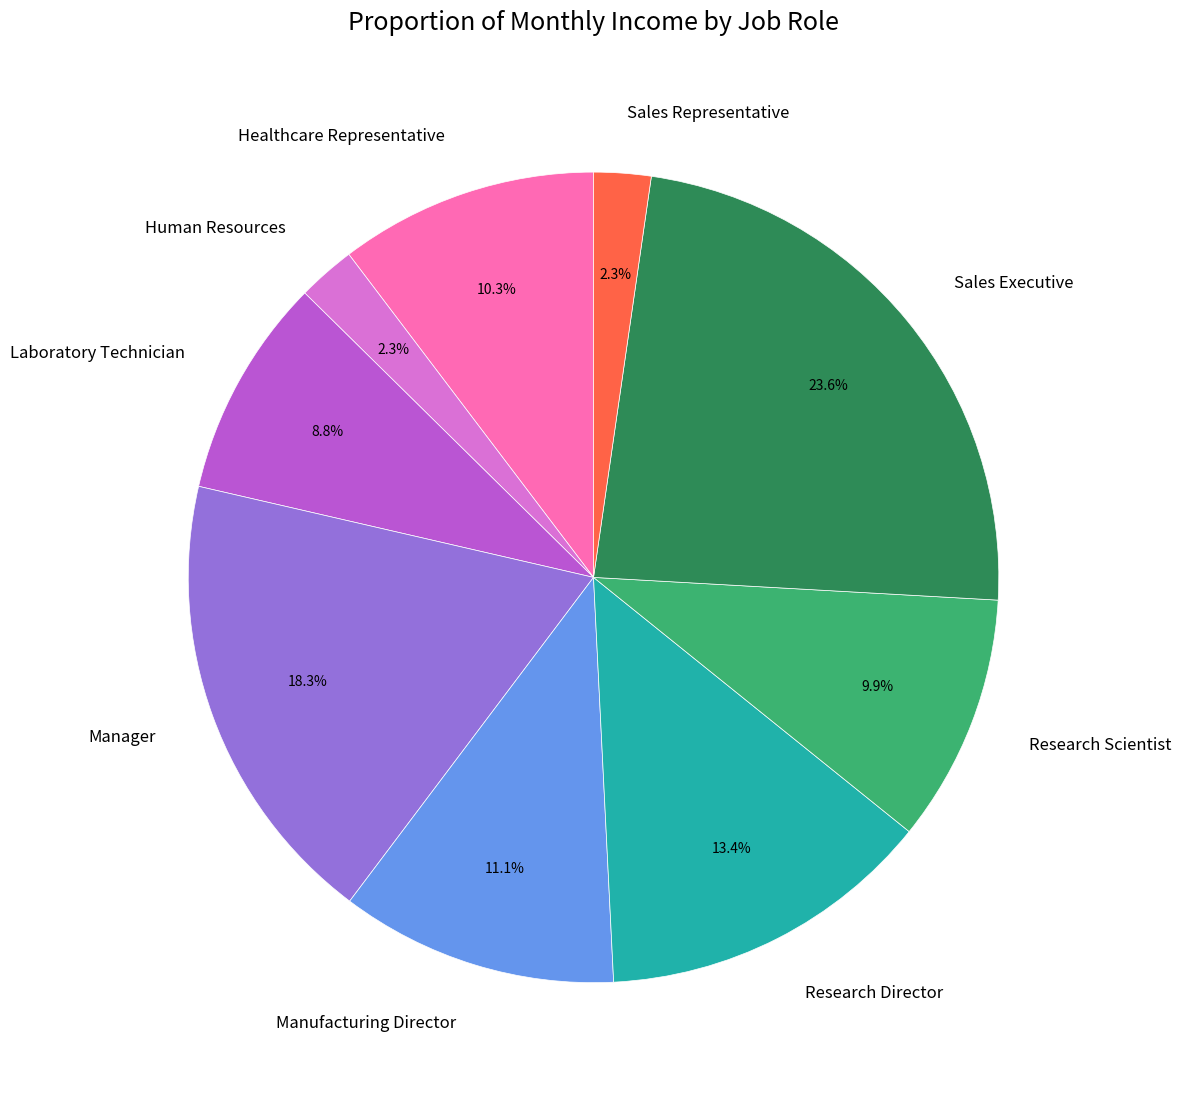

How many slices are in this pie chart?

9